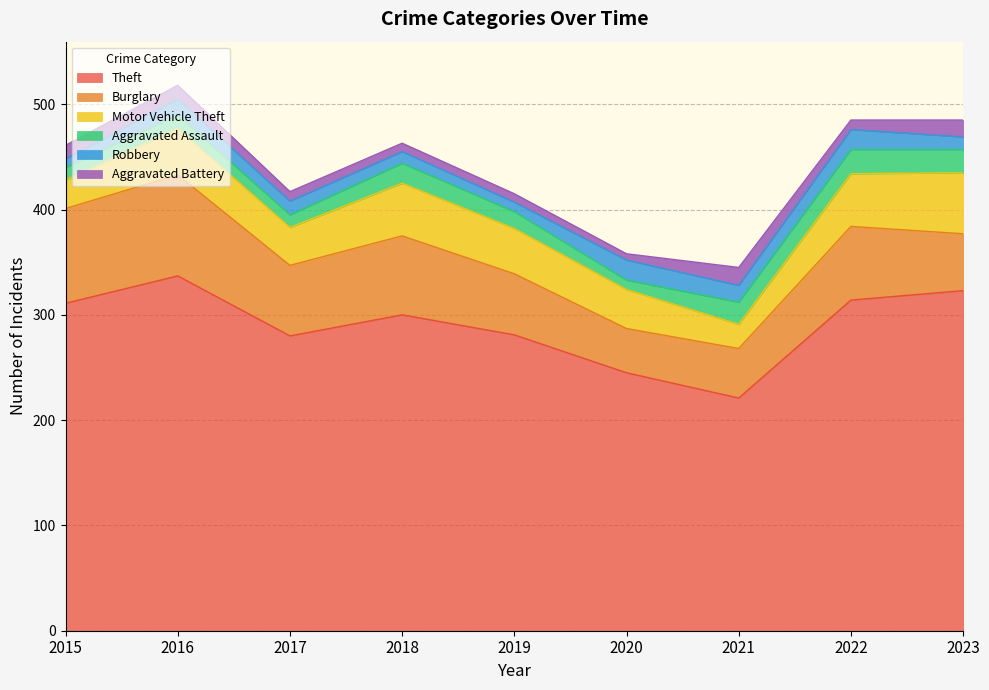

Reading right to left, extract all data points from this chart.

Theft: 323	314	221	245	281	300	280	337	311
Burglary: 54	70	47	42	58	75	67	96	90
Motor Vehicle Theft: 58	50	23	37	43	50	36	44	27
Aggravated Assault: 22	23	21	9	16	19	12	13	12
Robbery: 12	19	16	19	9	11	13	15	8
Aggravated Battery: 16	9	17	6	8	8	9	13	13